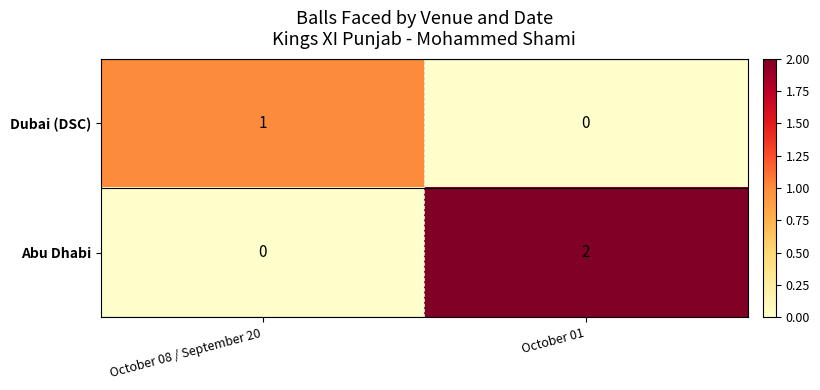

At which category is the sum across all series the highest?

October 01